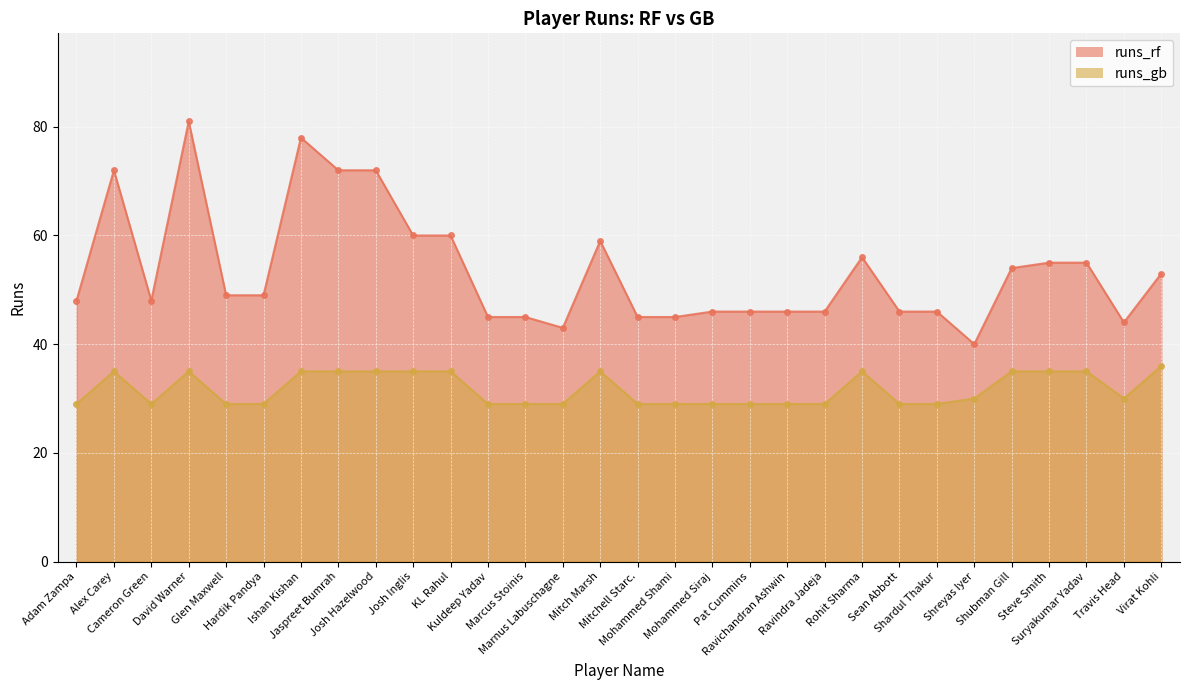

Where is the first local maximum for runs_rf?

Alex Carey